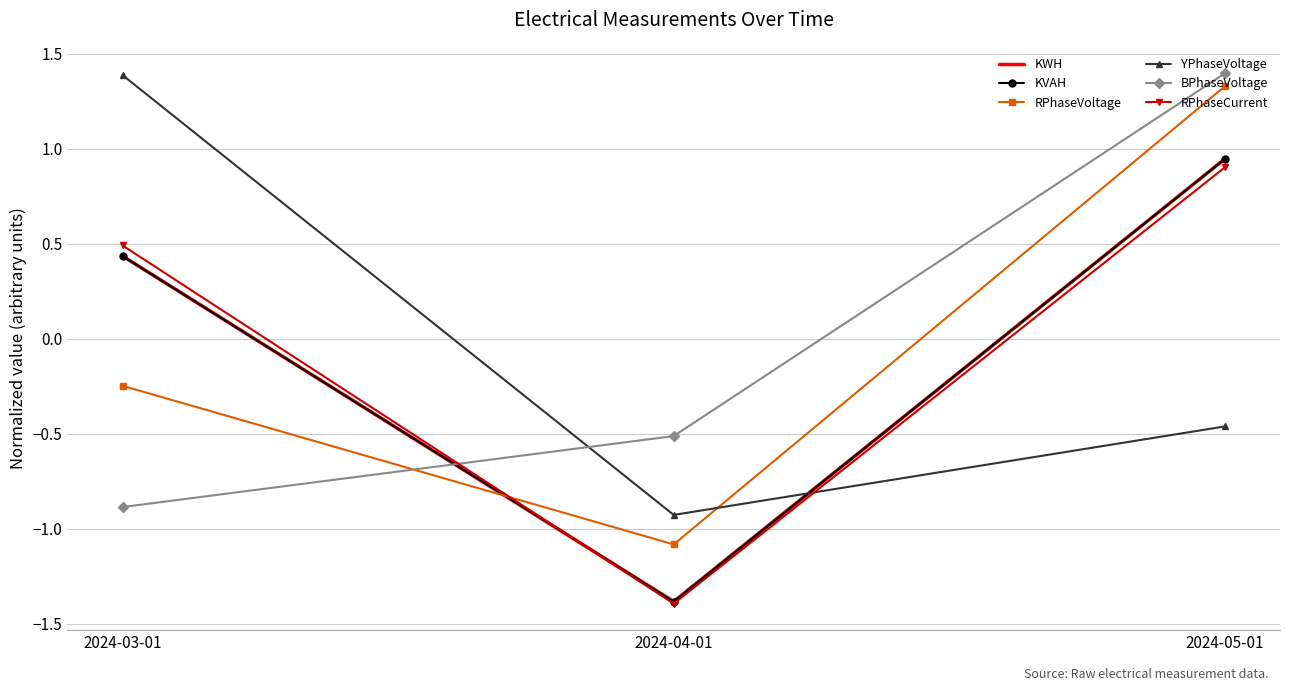

What is the spread (max minus min) of values at 2024-05-01?

1.9